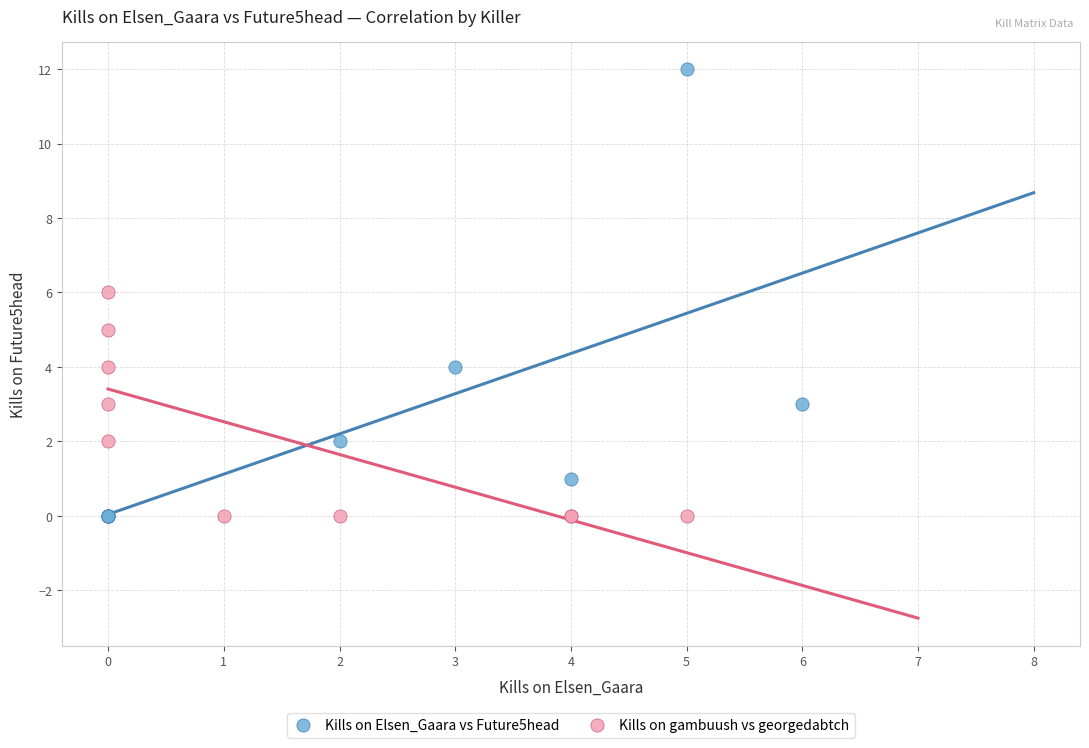

Which series has the largest Y range (max minus min)?

Kills on Elsen_Gaara vs Future5head